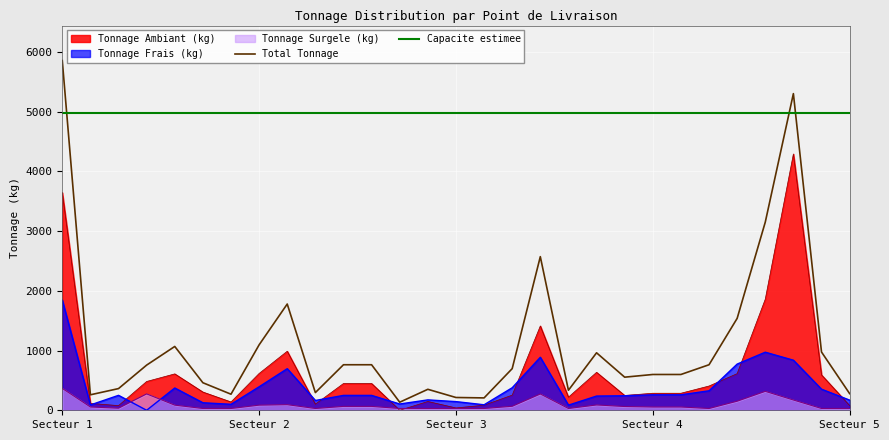

True or false: Total Tonnage has more than 0 points higher than both neighbors.

True